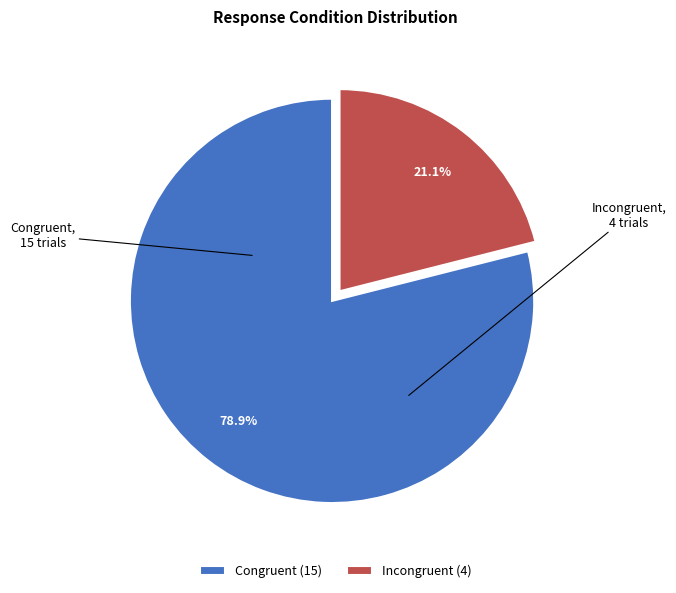

How many segments does this pie chart have?

2